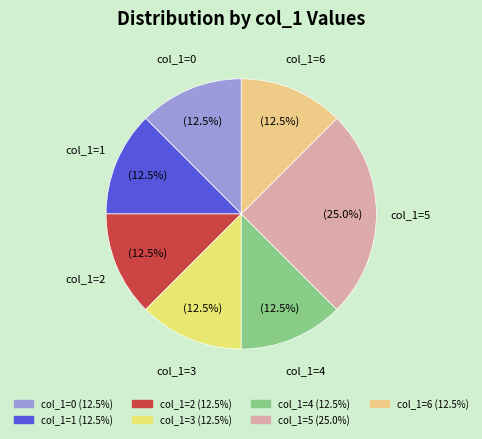

Is the sum of col_1=6 and col_1=3 greater than half?

No